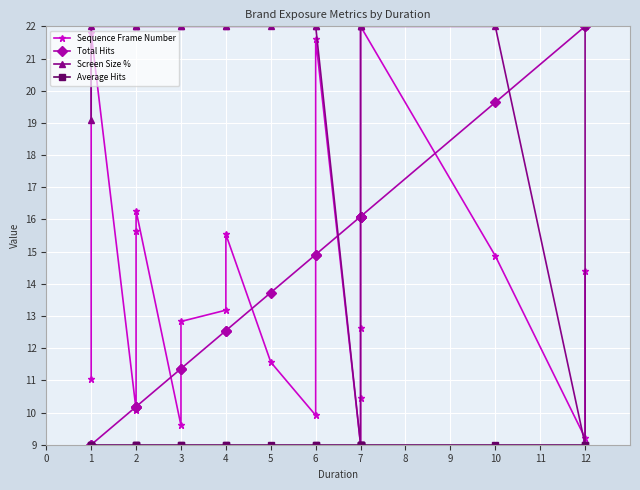

What is the average value of the Total Hits series?

14.2